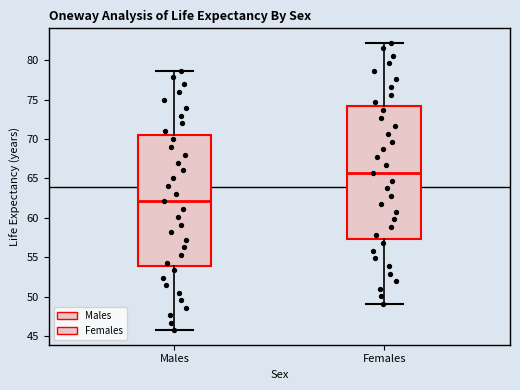

Which box has the highest median line?

Females